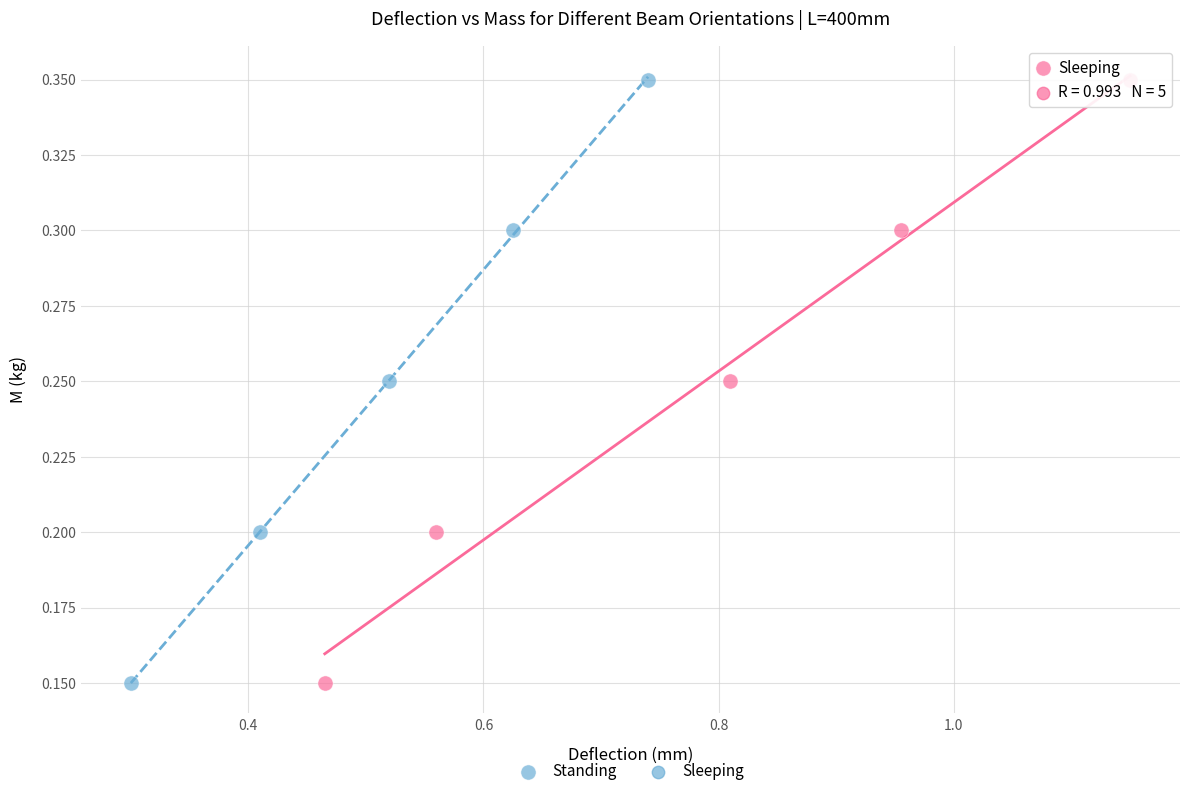

What are all the series names shown in the legend?

Standing, Sleeping